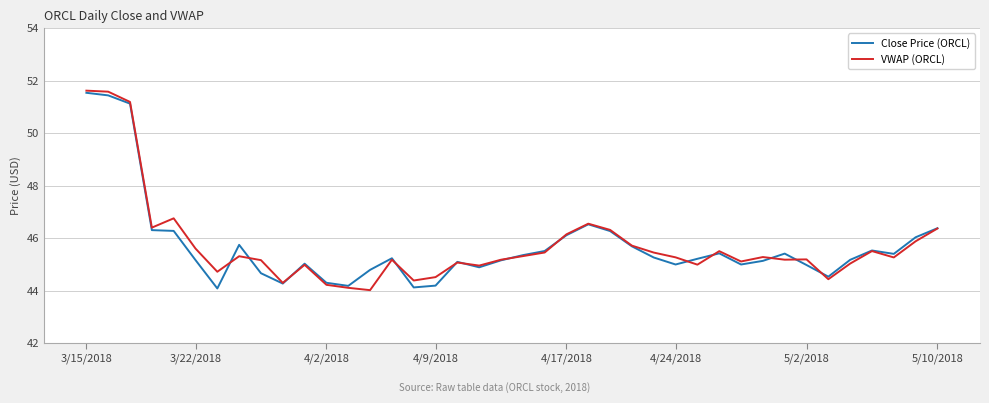

What is the maximum value for Close Price (ORCL)?

51.5